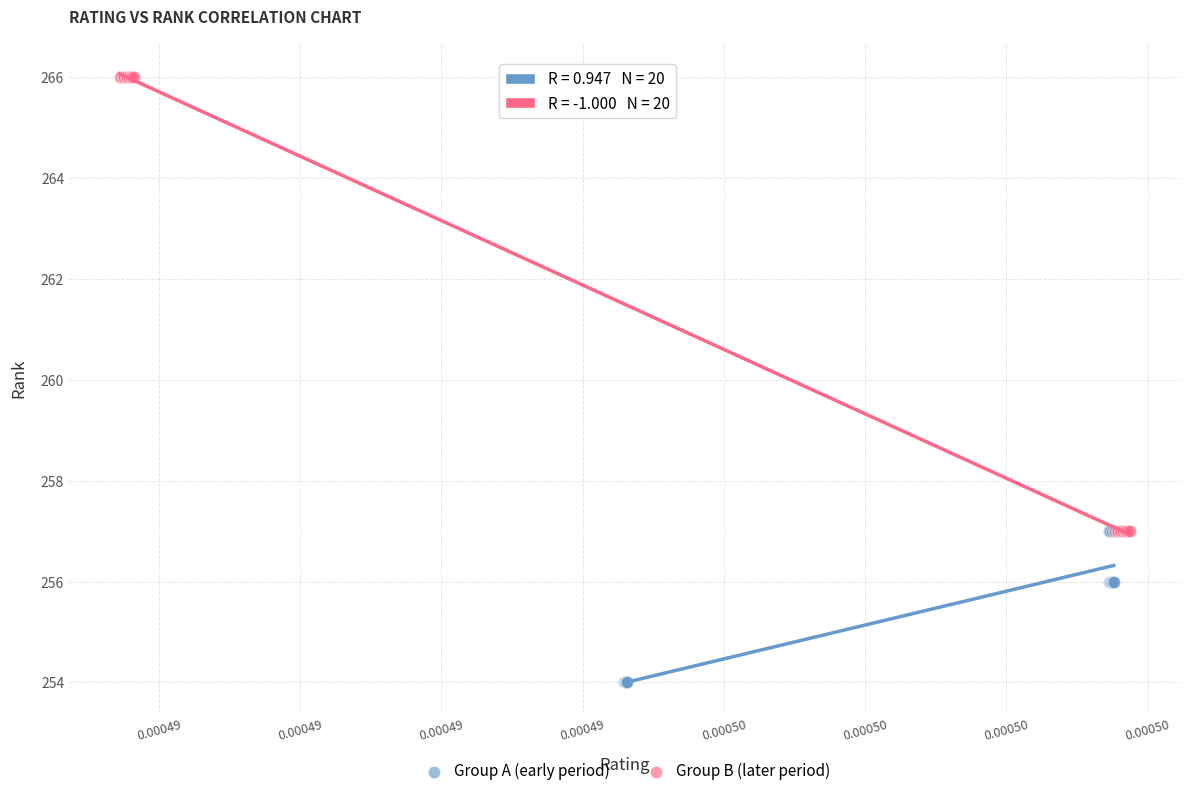

Which series reaches the minimum Y coordinate?

Group A (early period)